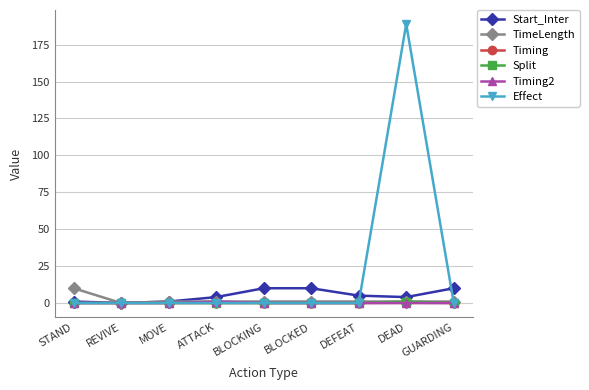

Count the number of data series in this chart.

6